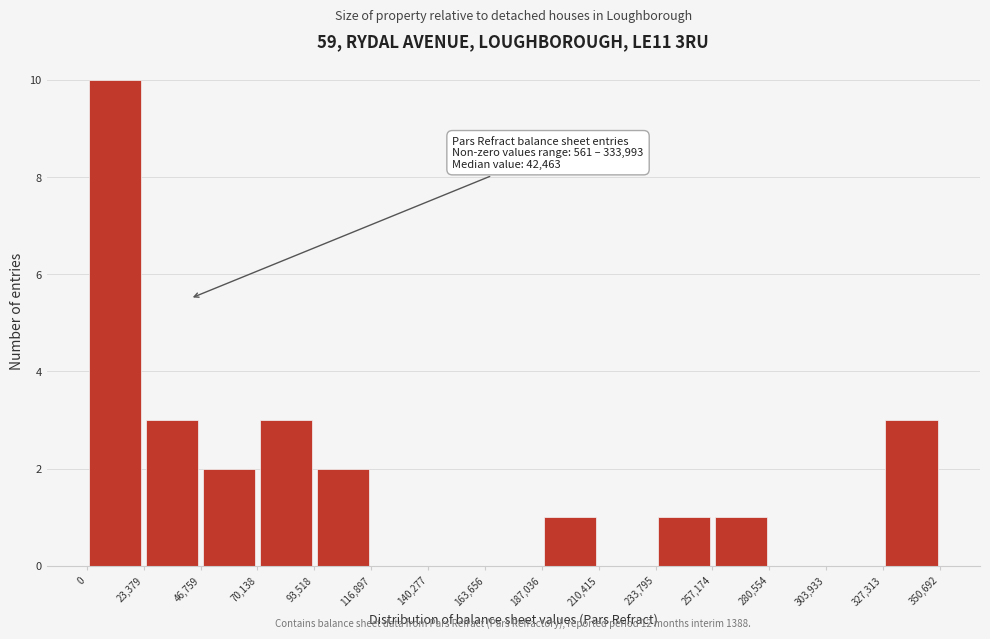

Over which range of the x-axis is the bar tallest?

0 to 23,379